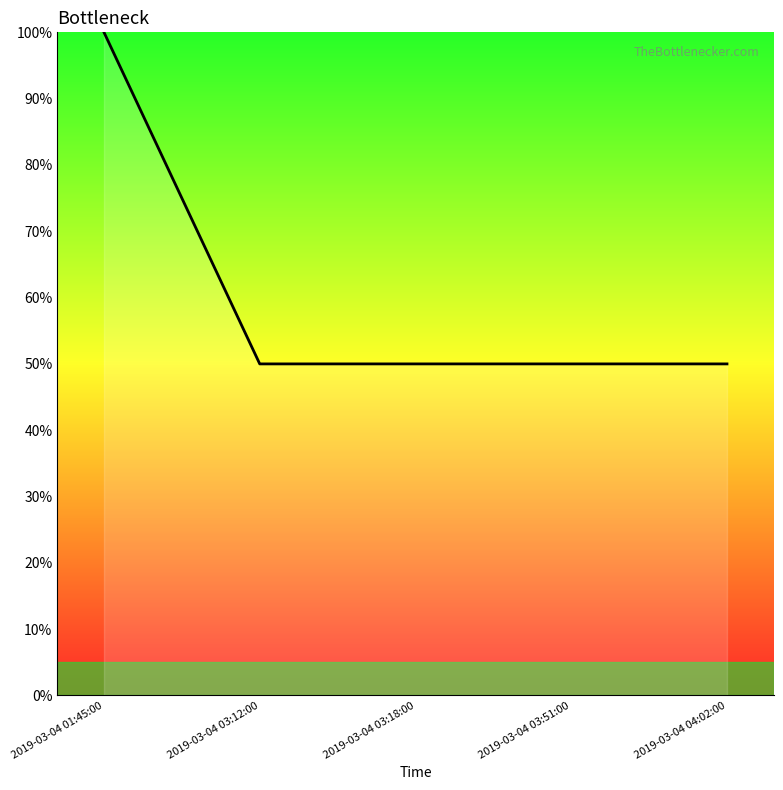

What is the greatest value displayed?

100